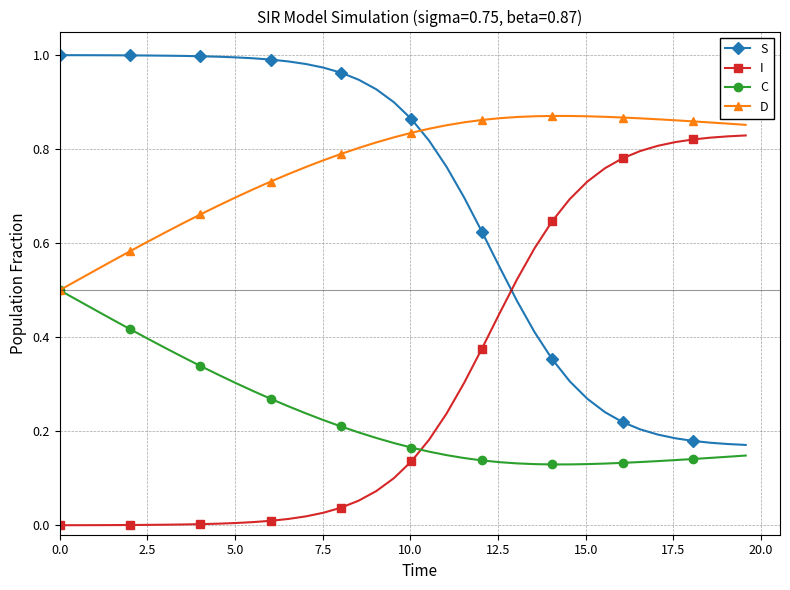

Rank the series by their average value, from highest to lowest.

D, S, I, C